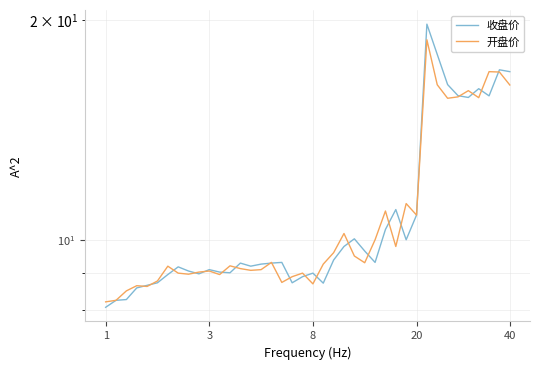

What is the spread (max minus min) of values at 26?

0.7